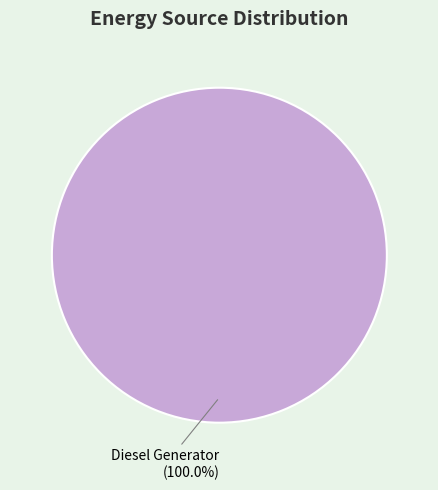

Is there a majority slice in this chart?

Yes